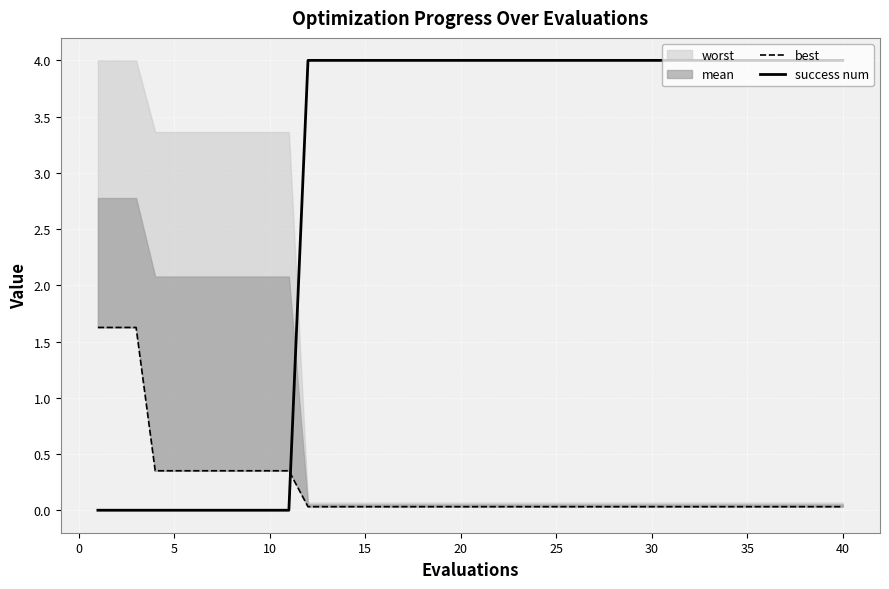

How many values in the success num series are below 4?

11